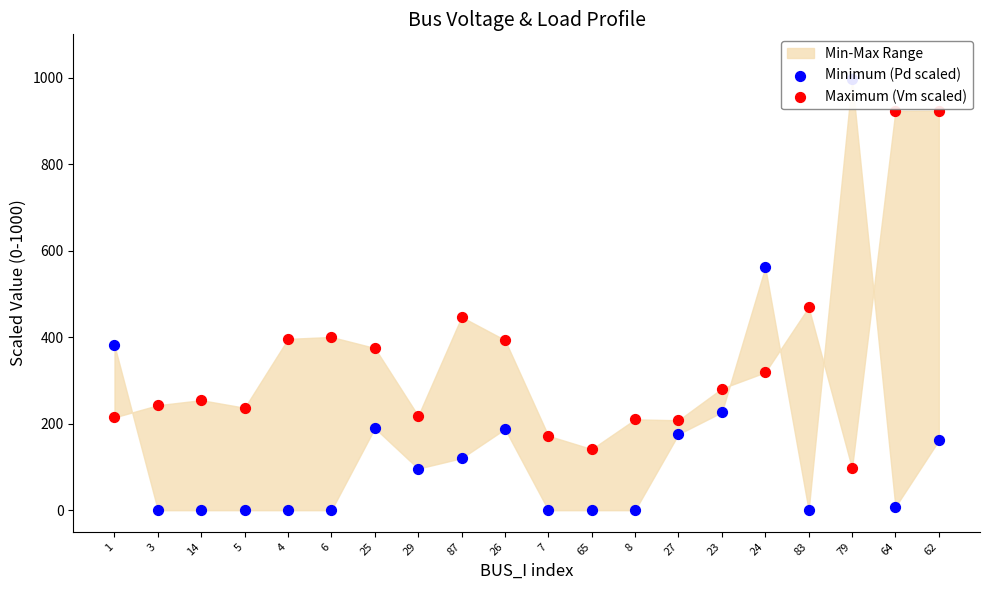

Which series has the largest Y range (max minus min)?

Minimum (Pd scaled)